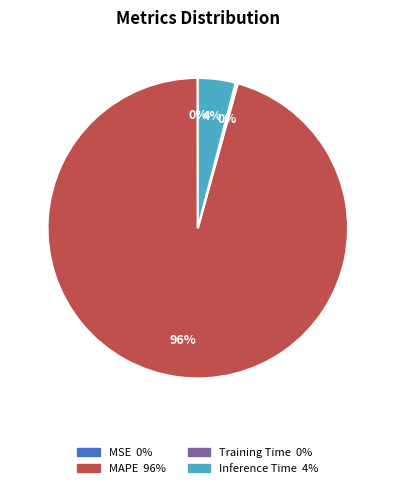

Is there a majority slice in this chart?

Yes